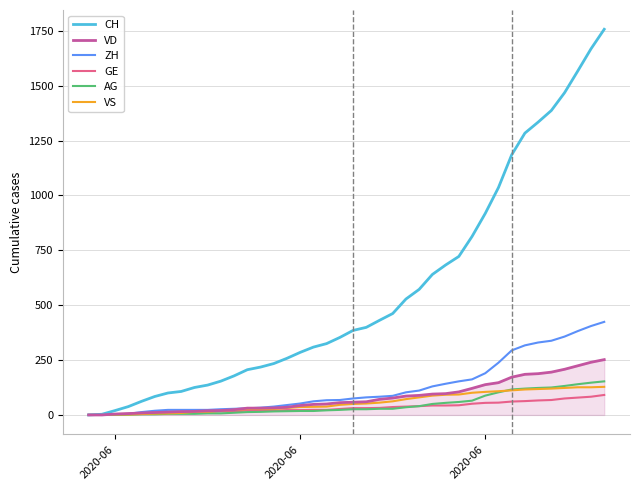

What is the highest value of the VS series?

128